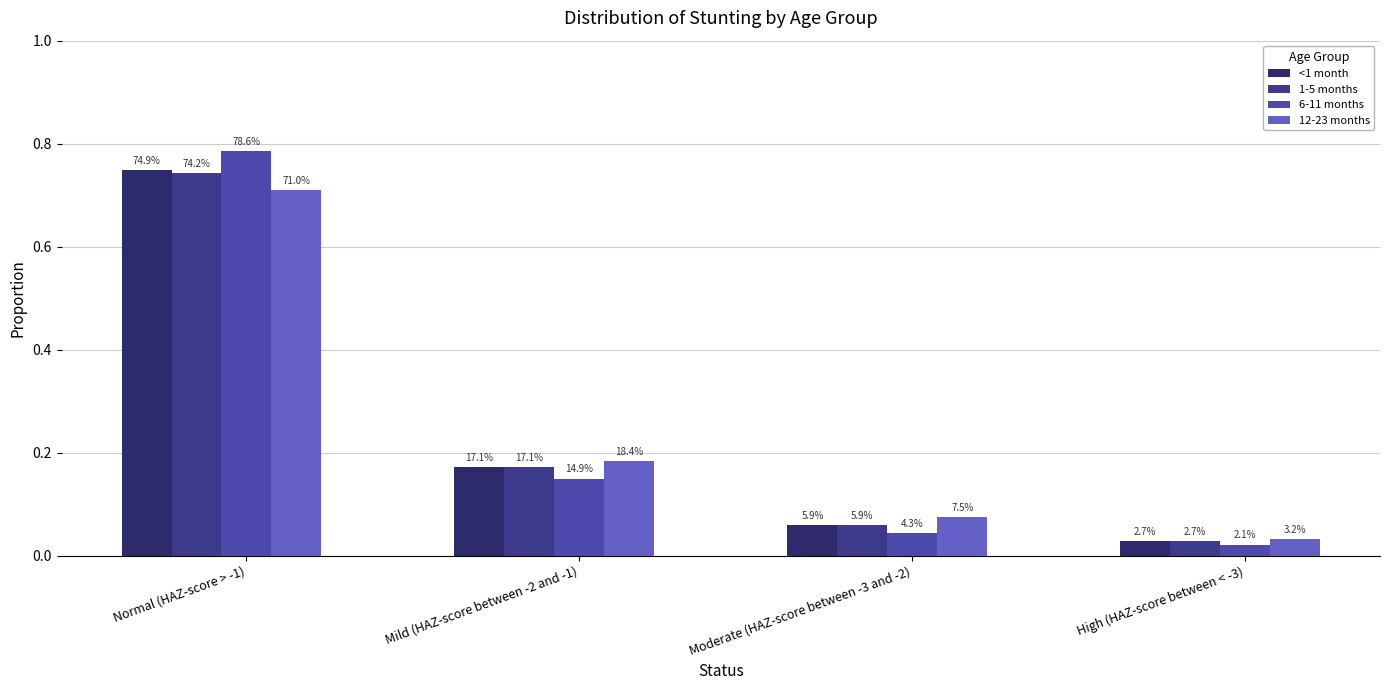

Does the chart contain stacked bars?

No